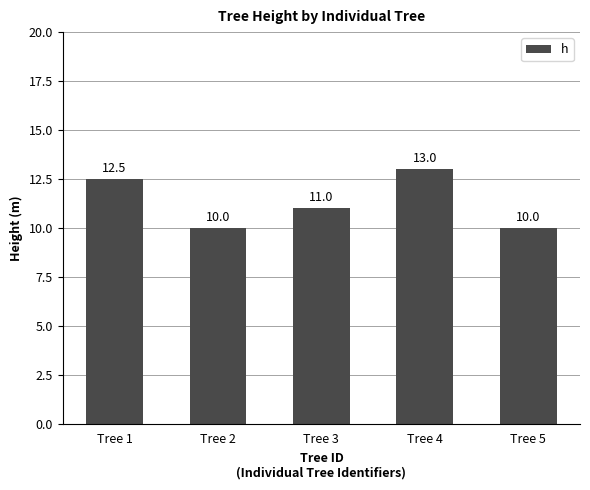

What is the maximum value shown in the chart?

13.0